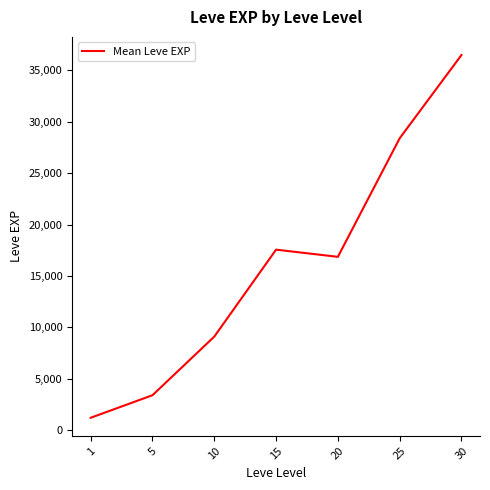

Reading left to right, extract all data points from this chart.

1213.3	3405.0	9106.7	17563.3	16865.0	28393.3	36492.5